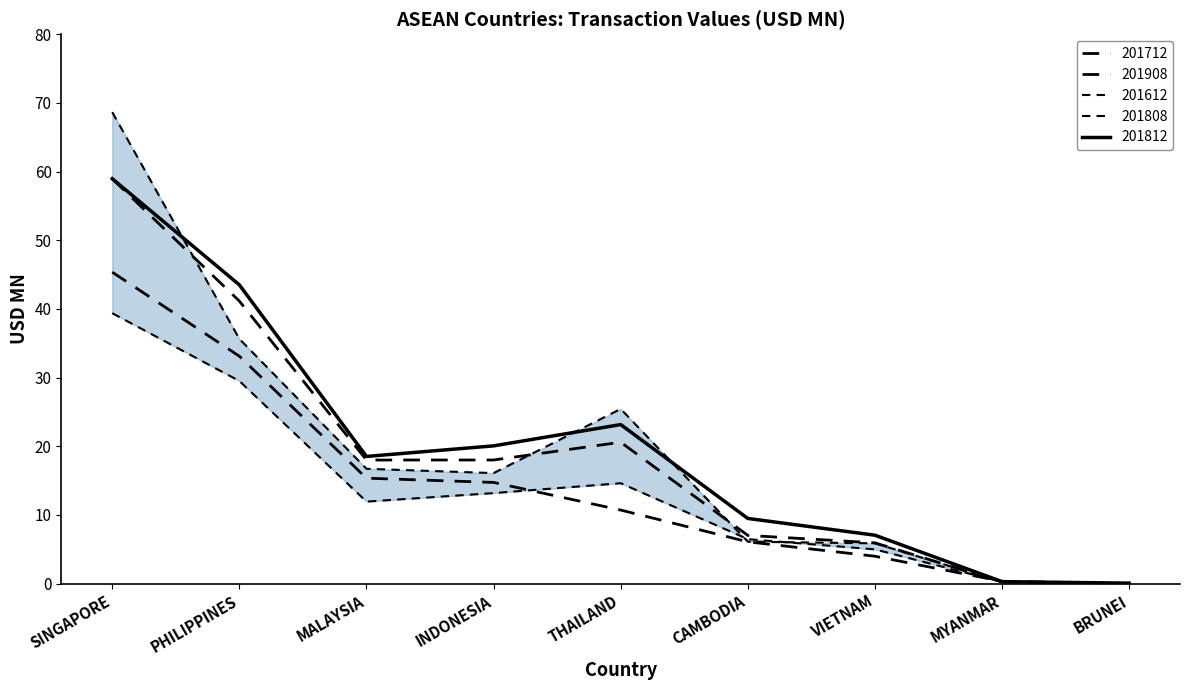

Does the chart have visible grid lines?

No